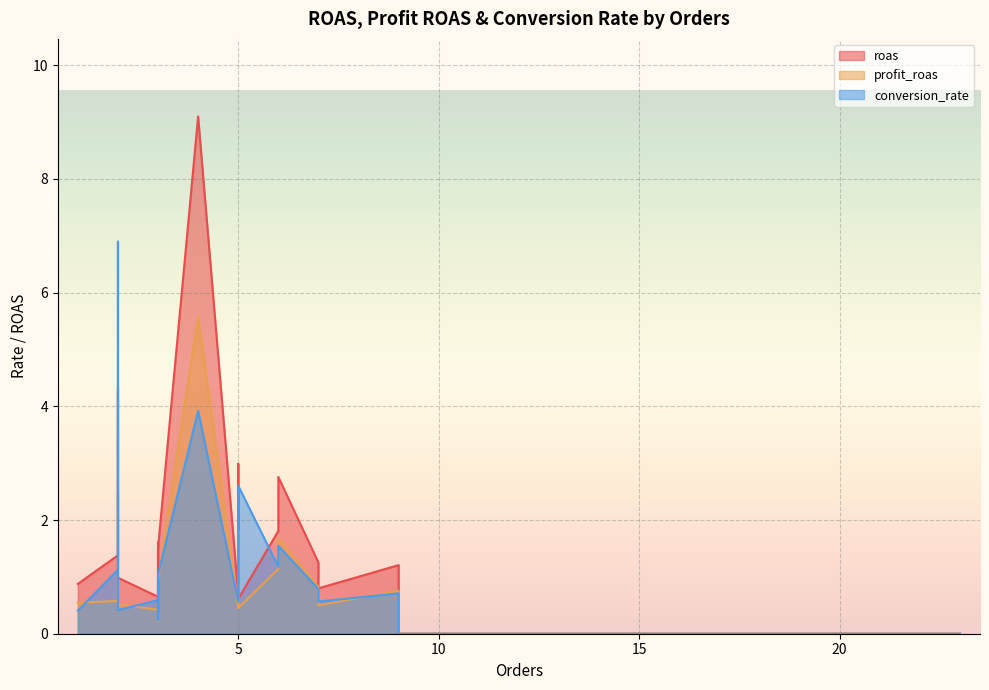

How many lines are shown in the chart?

3